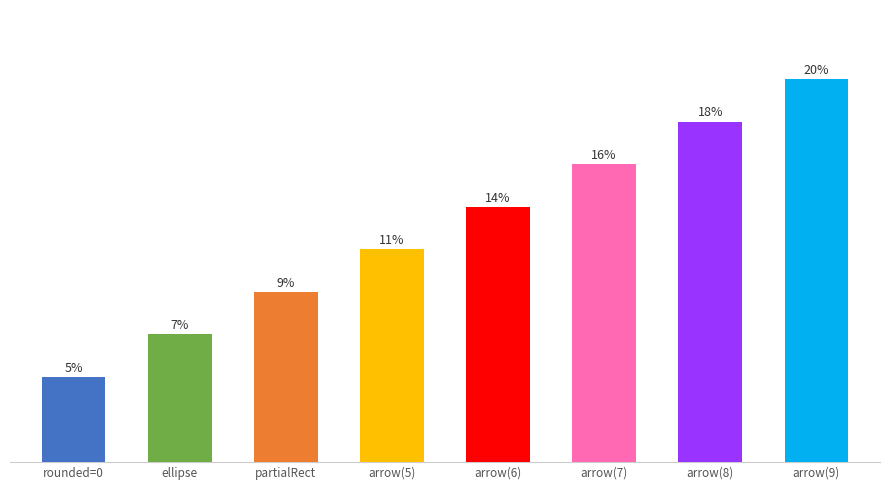

What is the ratio of the value at ellipse to the value at endArrow=classic(9)?

0.3